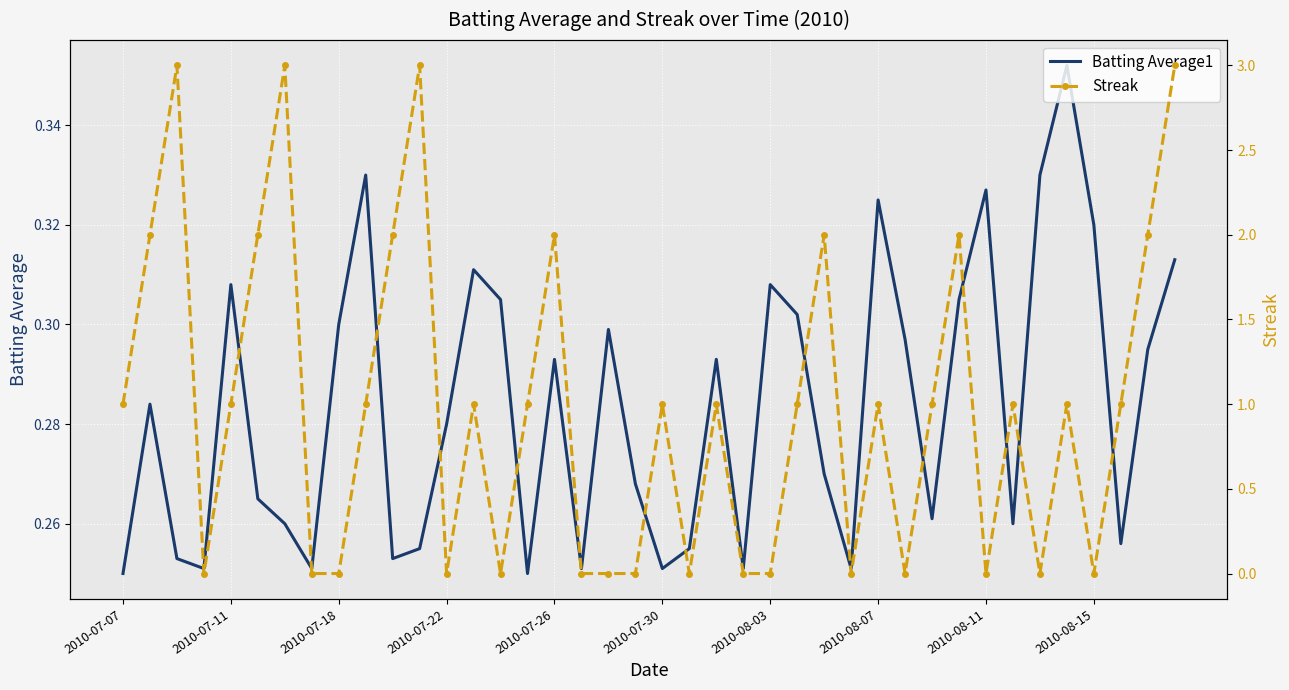

What is the difference between the maximum and minimum values in the Streak series?

3.0